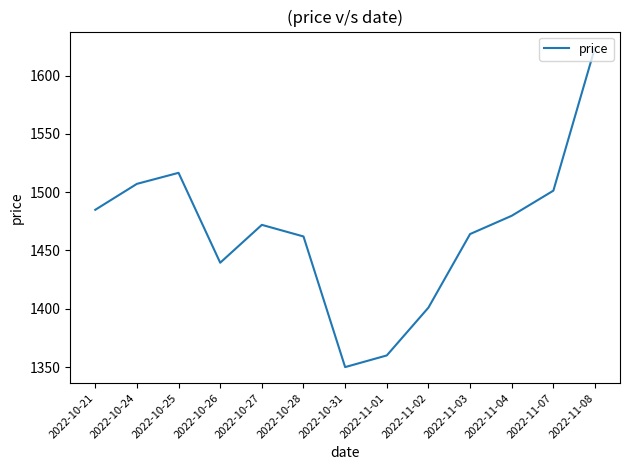

What is the difference between the second highest and second lowest values?

156.6